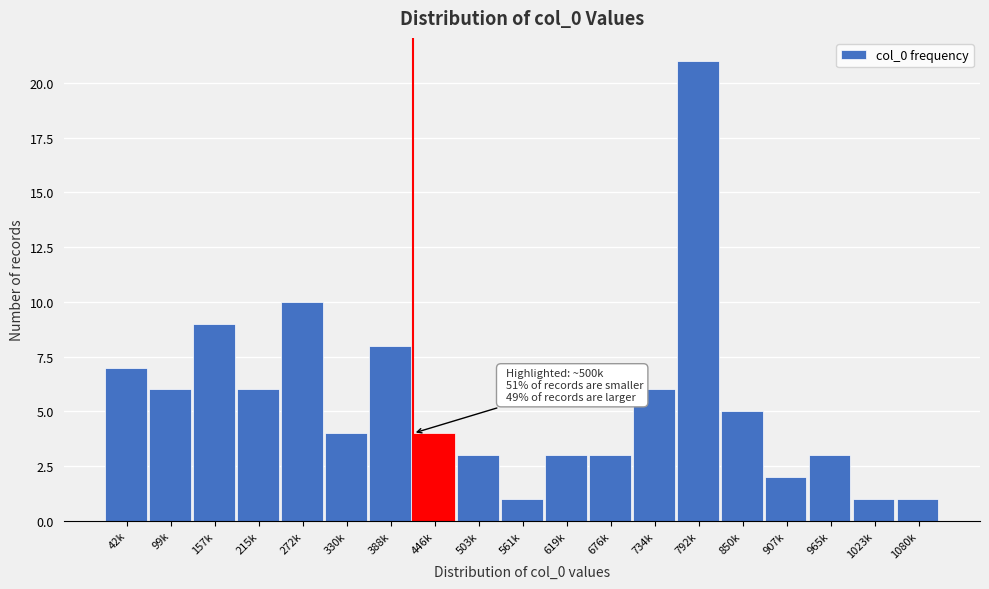

Reading left to right, extract all data points from this chart.

42k=7	99k=6	157k=9	215k=6	272k=10	330k=4	388k=8	446k=4	503k=3	561k=1	619k=3	676k=3	734k=6	792k=21	850k=5	907k=2	965k=3	1023k=1	1080k=1